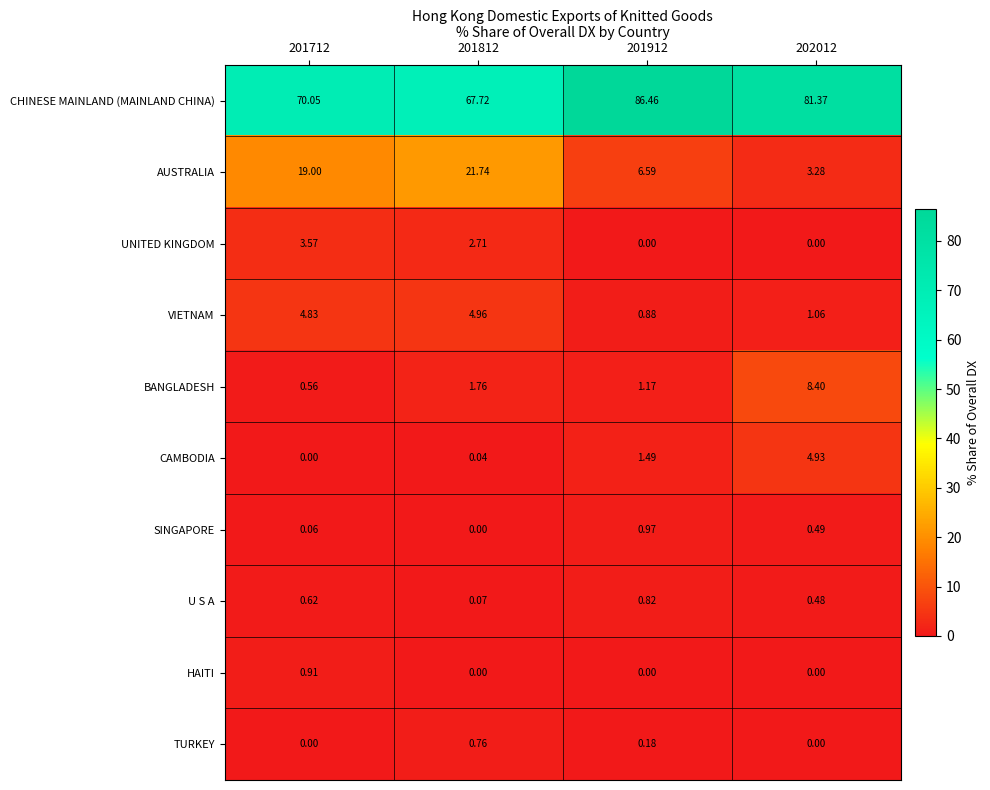

Which series changed the most between 201712 and 202012?

AUSTRALIA